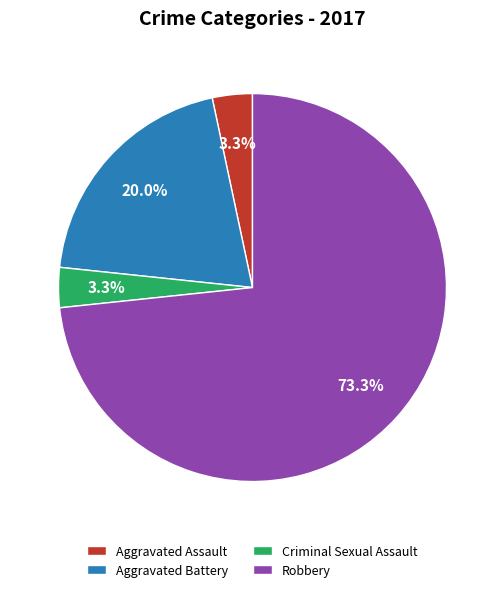

Is there a majority slice in this chart?

Yes